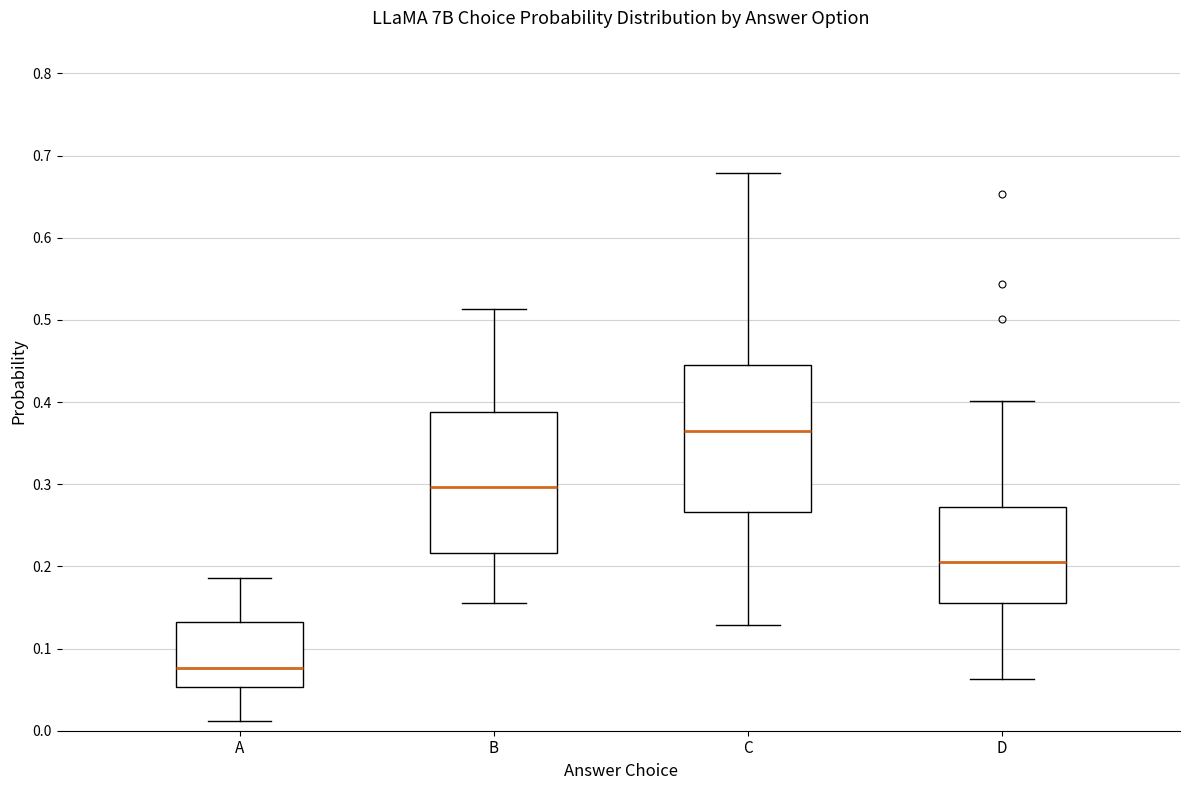

Reading left to right, read every box against the y-axis: the position of its median line, the range the box covers, and the ends of its whiskers. The values are not printed on the chart, so give them approximately, as read against the axis.

A: median 0.08, box 0.05 to 0.13, whiskers 0.01 to 0.19
B: median 0.30, box 0.22 to 0.39, whiskers 0.16 to 0.51
C: median 0.36, box 0.27 to 0.45, whiskers 0.13 to 0.68
D: median 0.21, box 0.16 to 0.27, whiskers 0.06 to 0.40